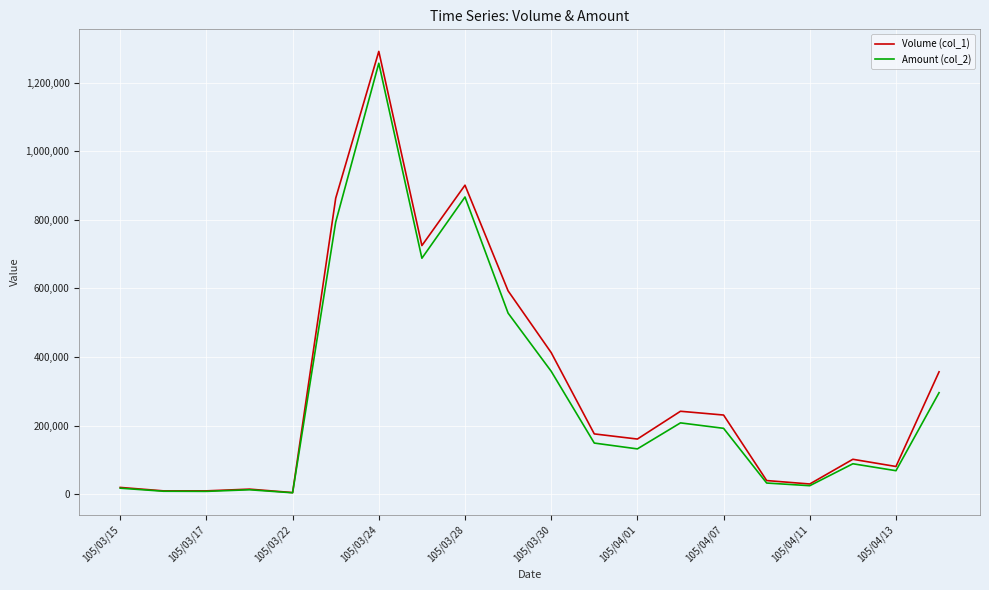

What is the difference between the maximum and minimum values in the Volume (col_1) series?

1286000